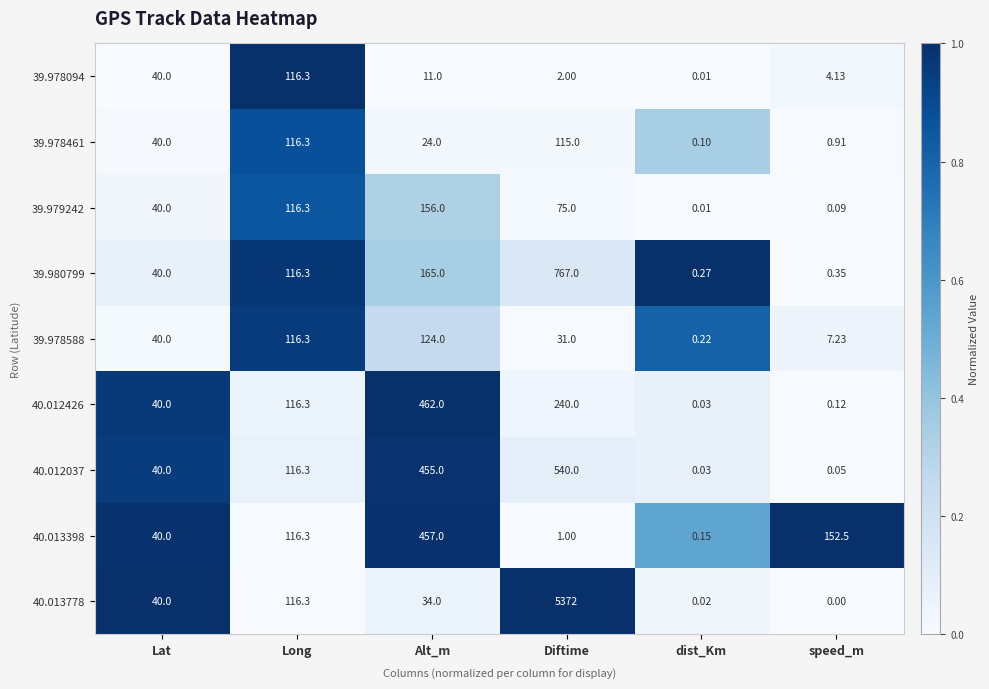

Which series has the widest spread of values?

40.013778